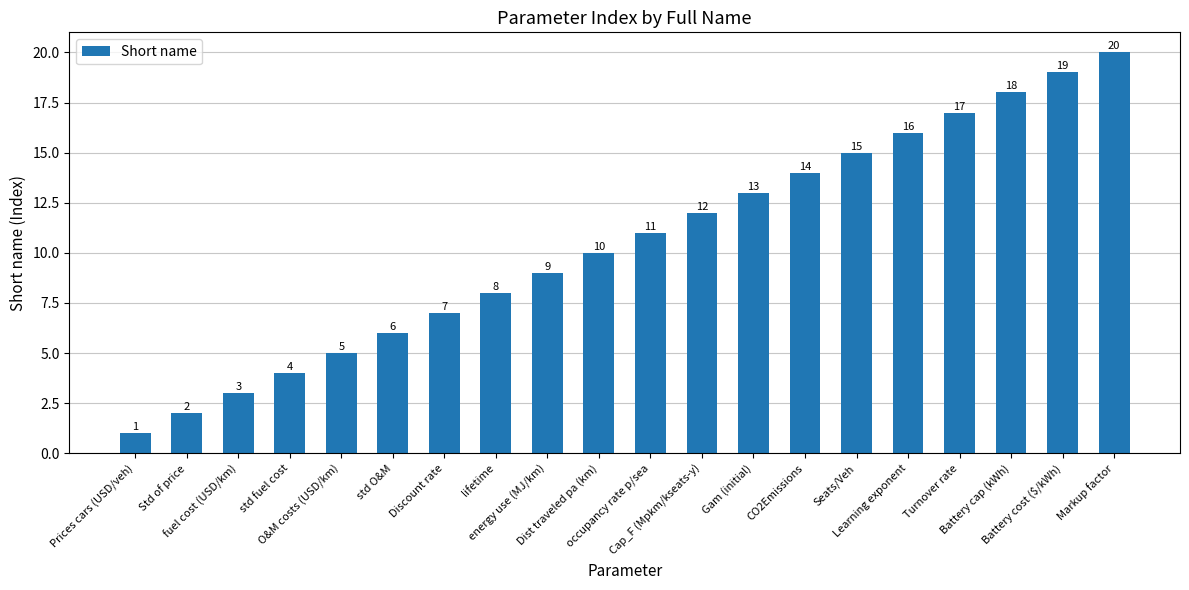

What is the sum of all values?

210